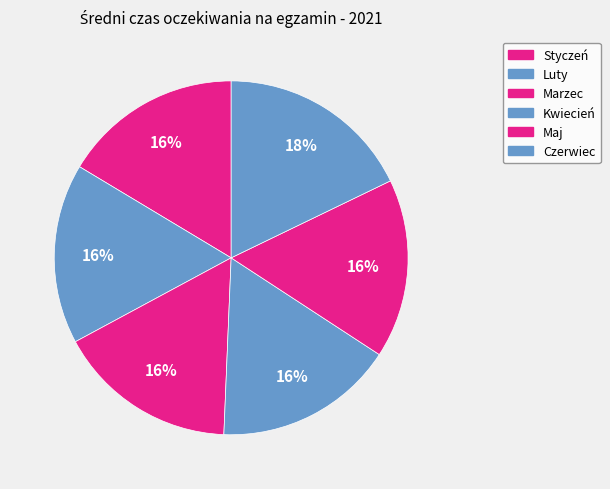

To the nearest percent, what portion does Marzec represent?

16%